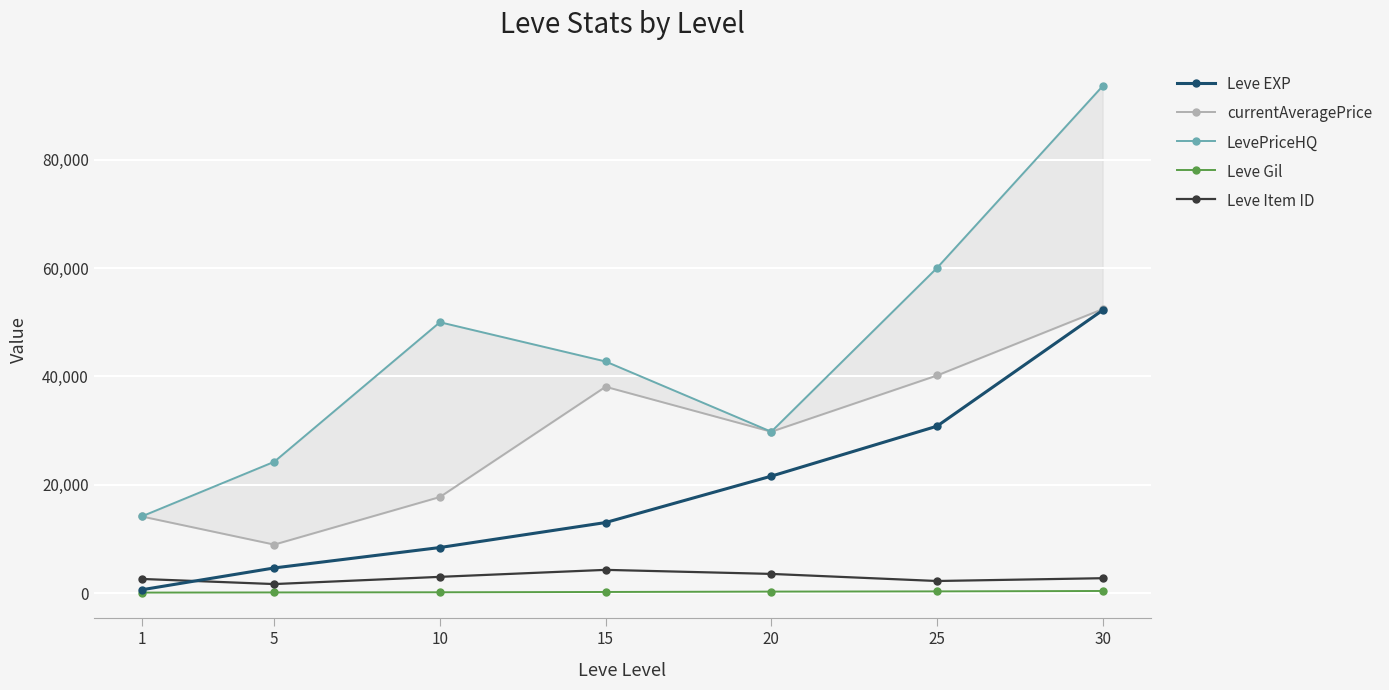

At which label is Leve EXP closest to 26425?

25